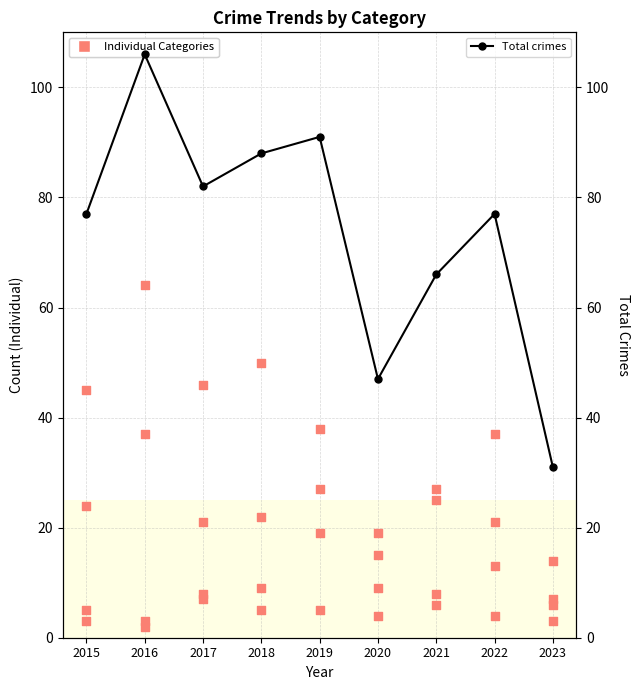

Is the value of Total crimes at 2019 greater than the value of Aggravated Assault at 2018?

Yes